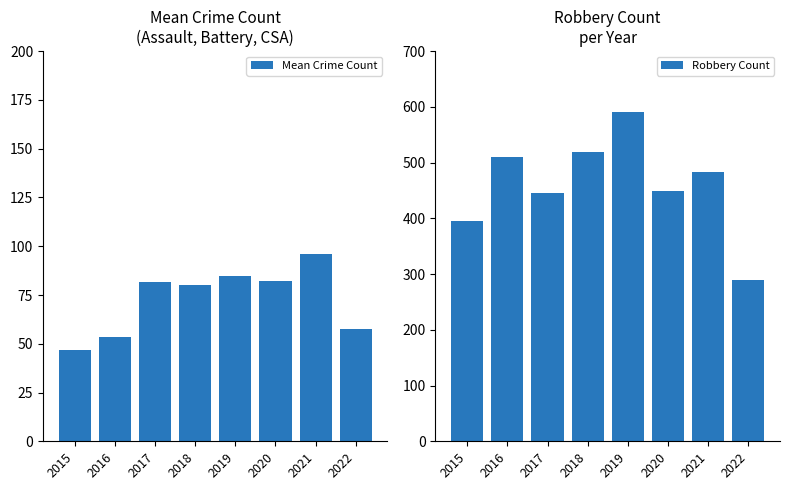

How many groups of bars are there?

8